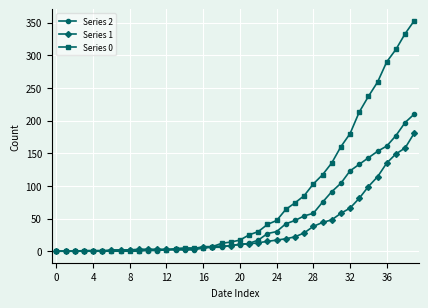

What is the maximum value shown in the chart?

353